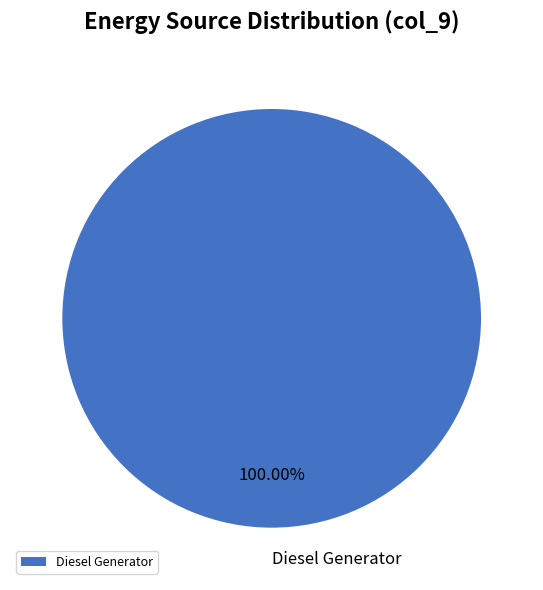

To the nearest percent, what percentage of the pie is Diesel Generator?

100%